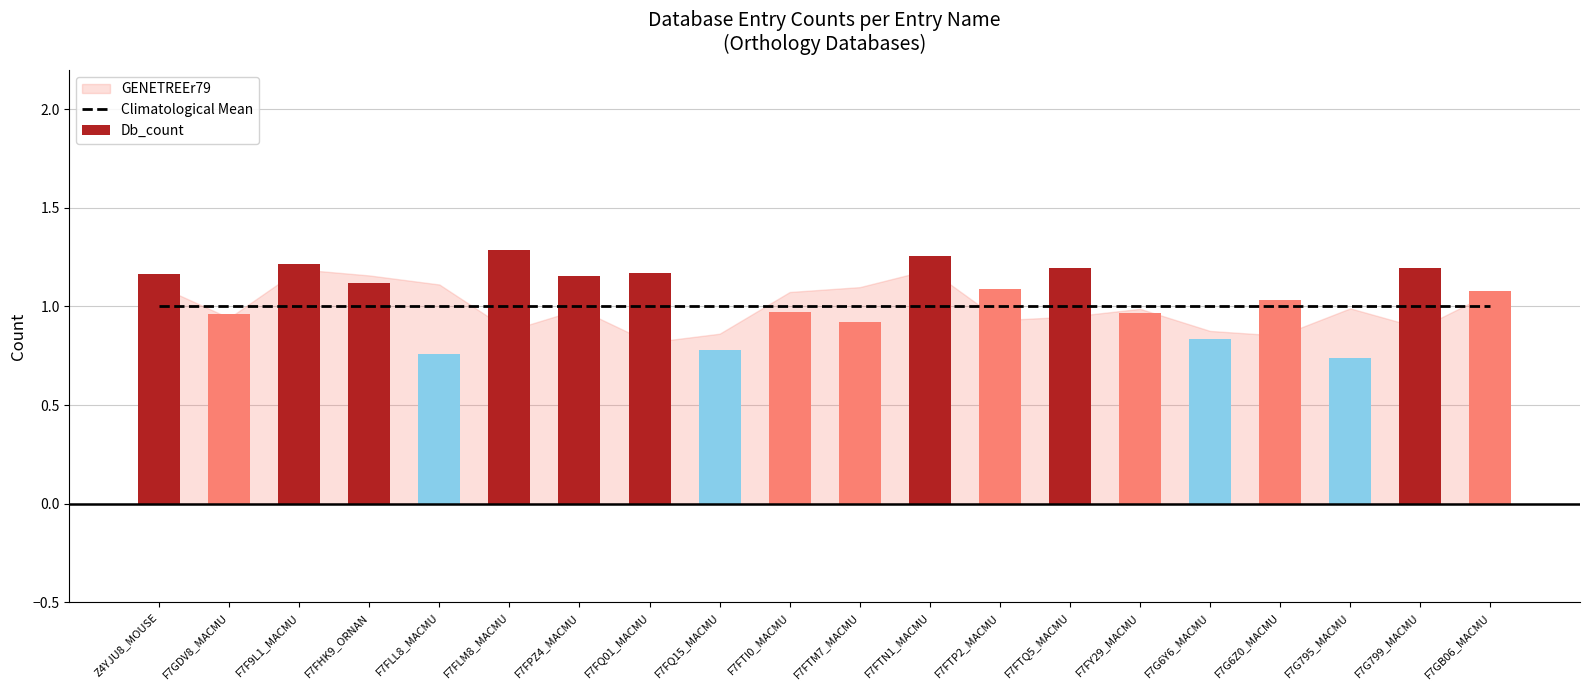

Which category has the lowest value across all series?

F7G795_MACMU